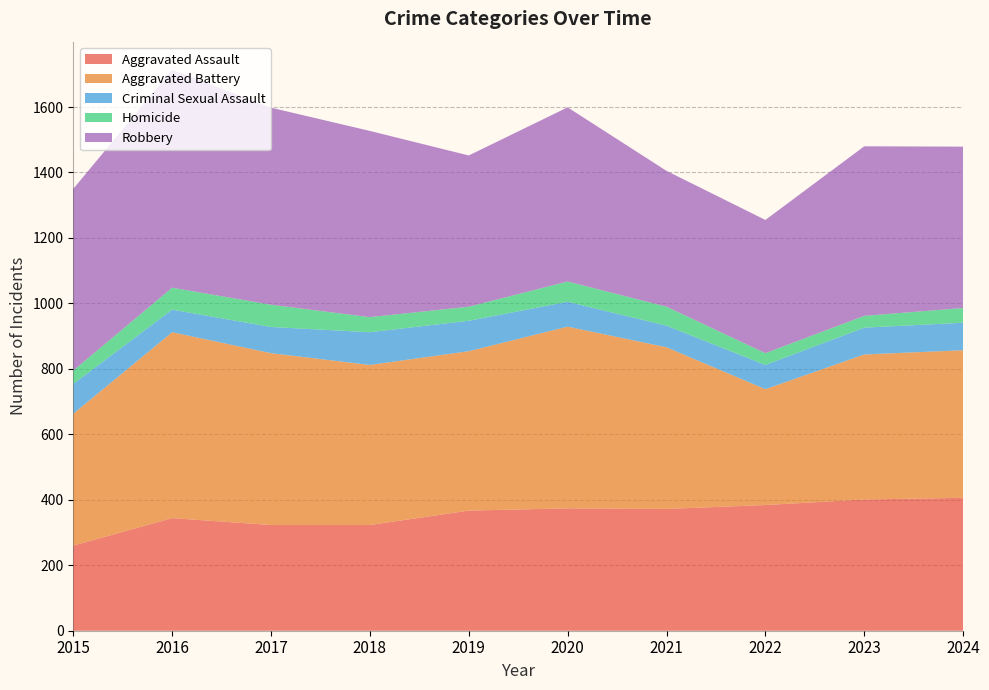

Reading left to right, list all the values displayed in this chart.

Aggravated Assault: 2015=260	2016=344	2017=323	2018=323	2019=367	2020=374	2021=372	2022=384	2023=401	2024=406
Aggravated Battery: 2015=403	2016=568	2017=525	2018=489	2019=487	2020=555	2021=494	2022=354	2023=443	2024=451
Criminal Sexual Assault: 2015=91	2016=69	2017=80	2018=100	2019=93	2020=76	2021=66	2022=74	2023=82	2024=84
Homicide: 2015=41	2016=67	2017=68	2018=46	2019=43	2020=62	2021=58	2022=36	2023=36	2024=45
Robbery: 2015=555	2016=666	2017=602	2018=569	2019=462	2020=532	2021=415	2022=407	2023=518	2024=493